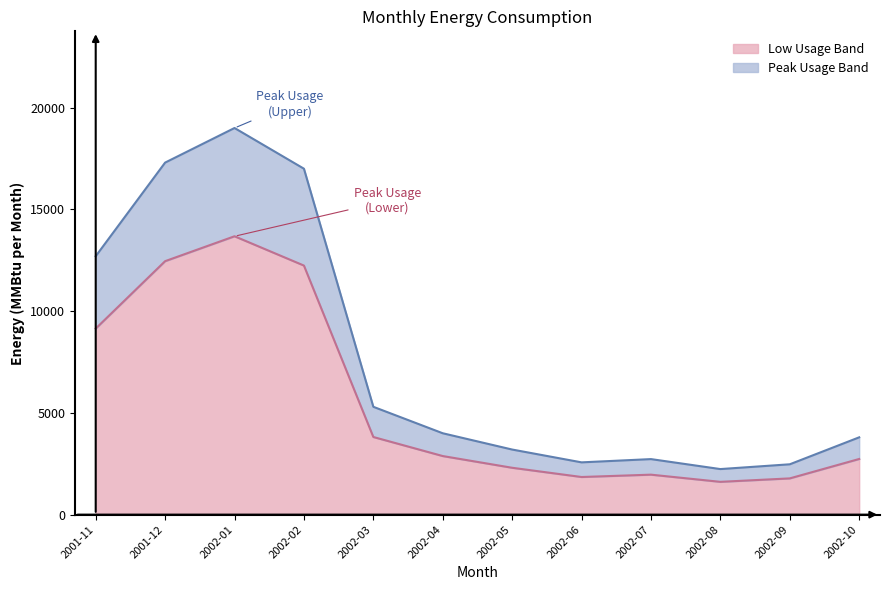

Approximately how many times larger is the value at 2002-07 compared to 2001-11?

0.2